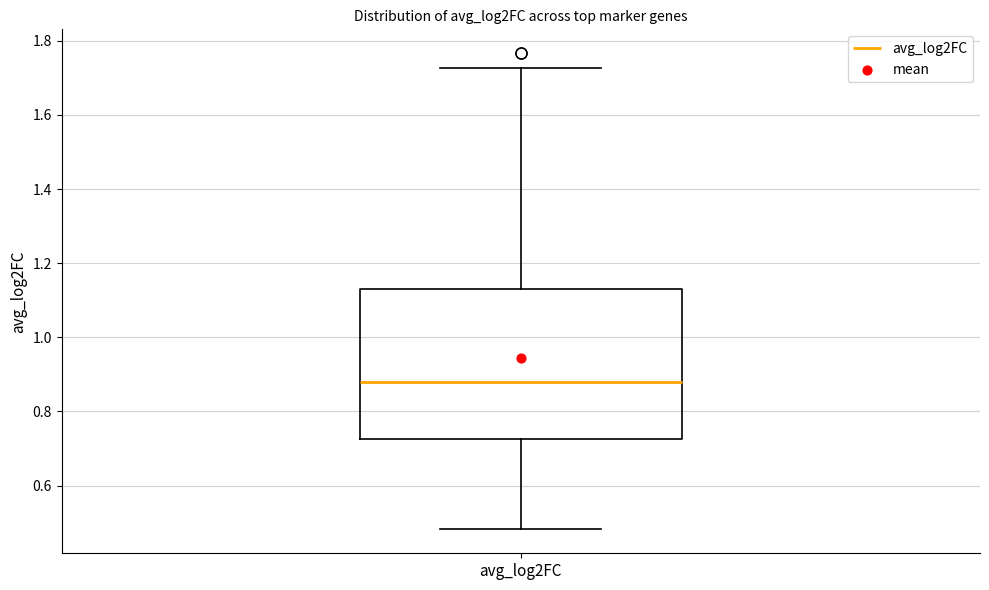

Transcribe this box plot: give where the median line is, the range the box spans, and where the two whiskers end, as read against the y-axis. The values are not printed on the chart, so give them approximately, as read against the axis.

median 0.88, box 0.72 to 1.14, whiskers 0.48 to 1.72